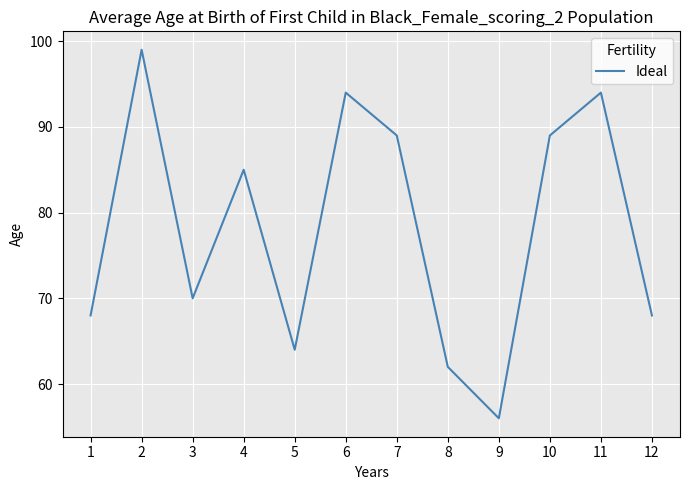

What is the sum of the values at 10 and 12?

157